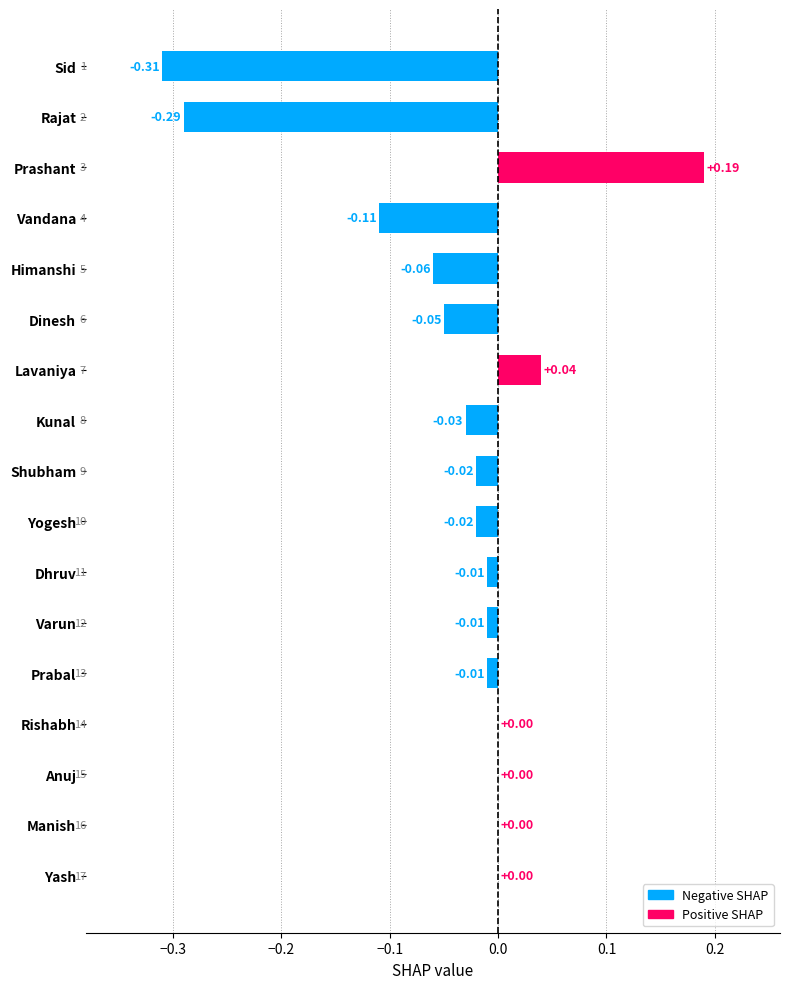

Between Dinesh and Yash, which is larger?

Yash